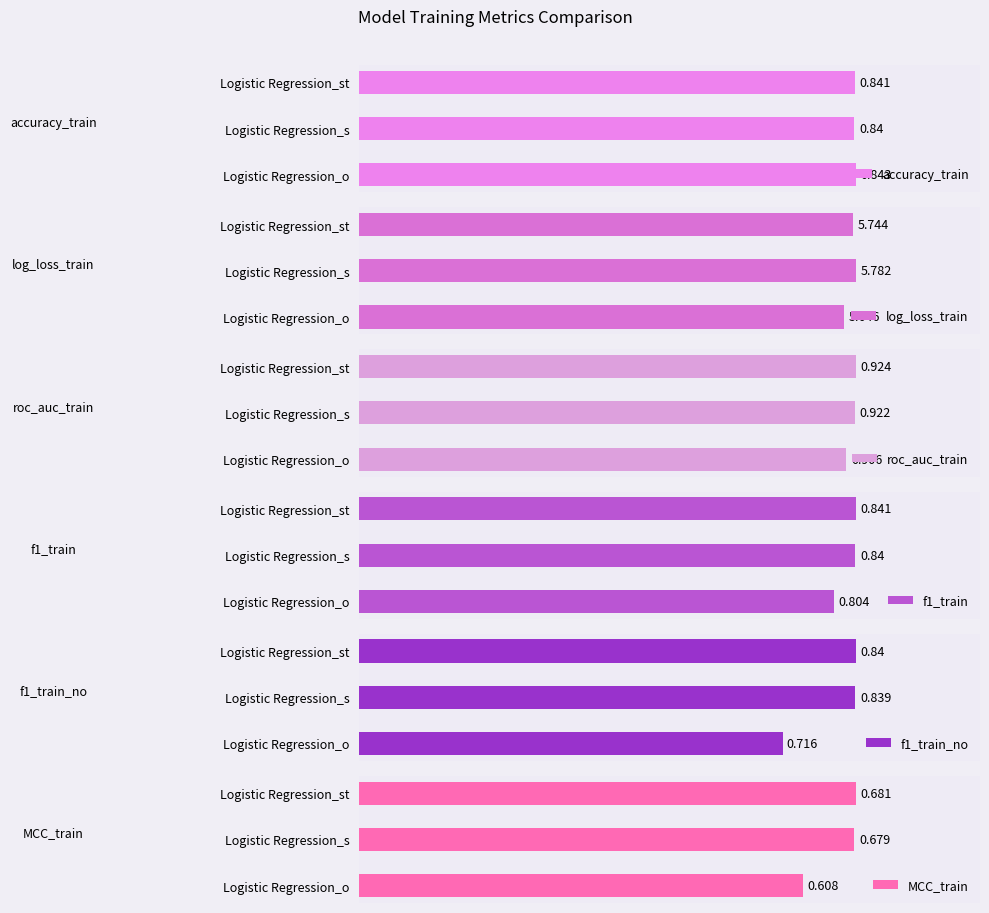

At which label is accuracy_train closest to 0?

Logistic Regression_s